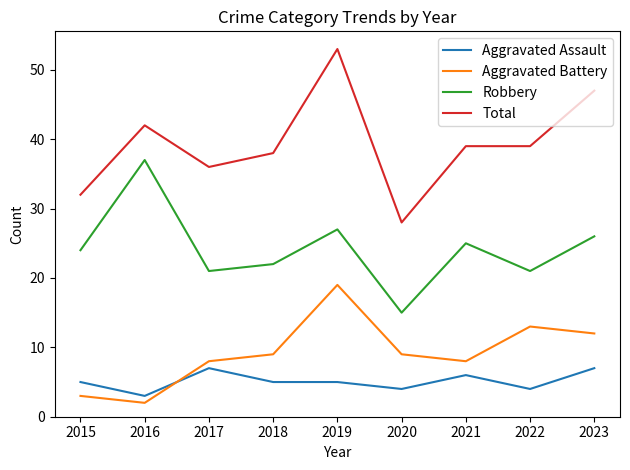

True or false: Aggravated Battery has a value of 27 at 2019.

False